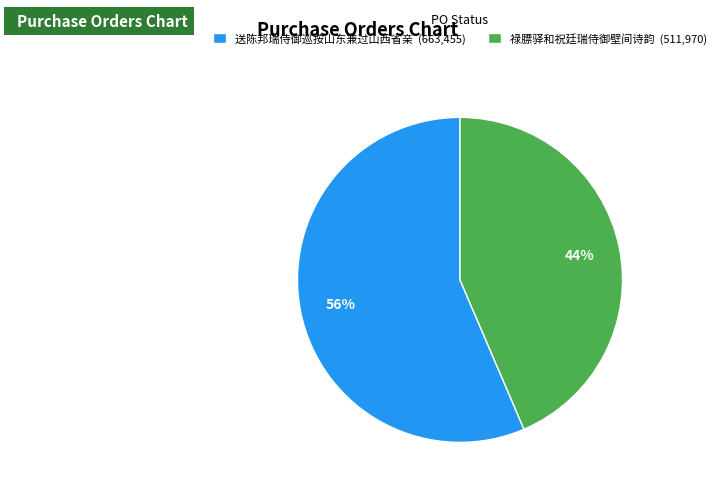

Is 禄膘驿和祝廷瑞侍御壁间诗韵 the majority of the pie?

No